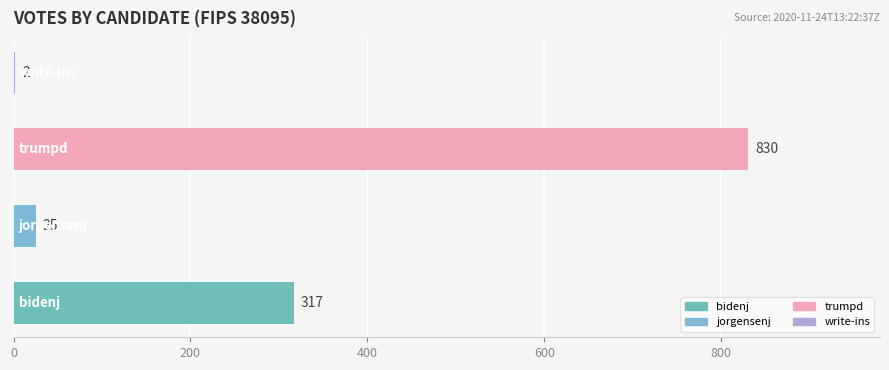

What is the sum of all values?

1174